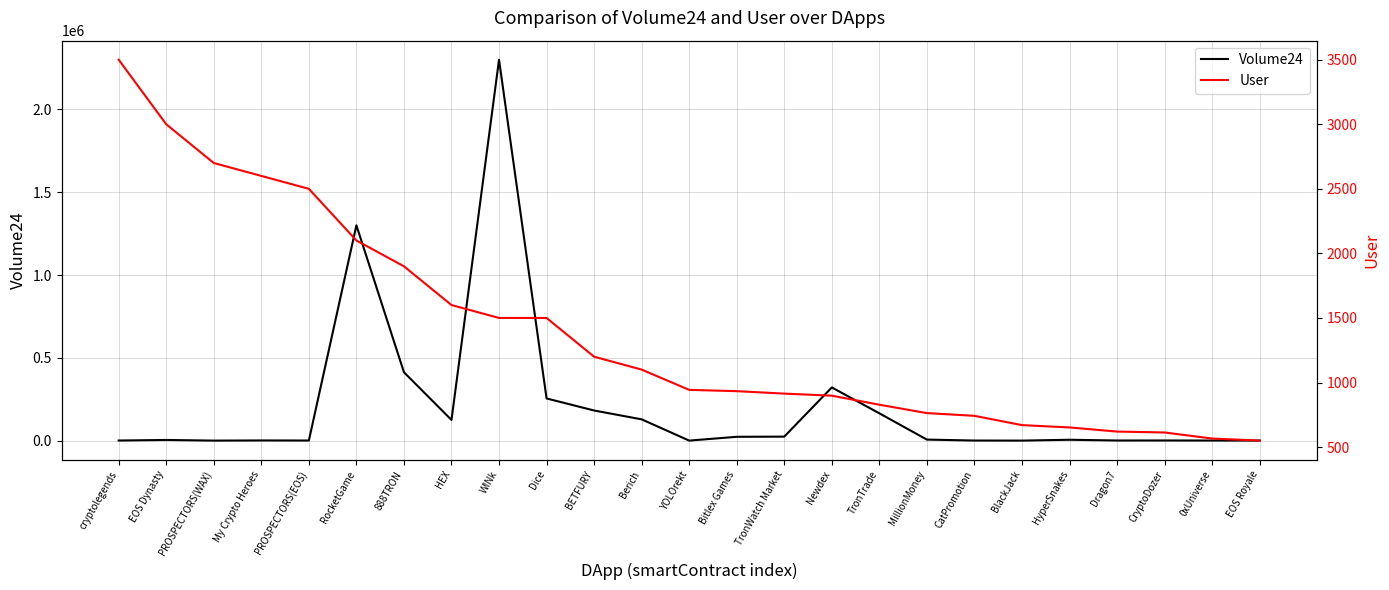

Where is the first local minimum for Volume24?

PROSPECTORS(WAX)